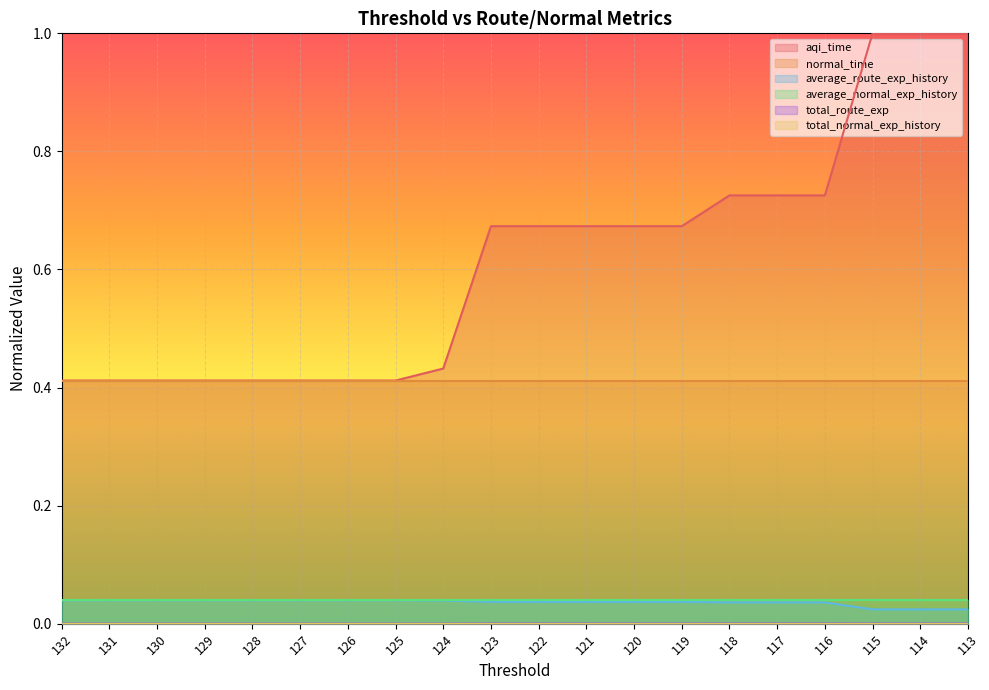

Does the chart display data point markers on the line(s)?

No